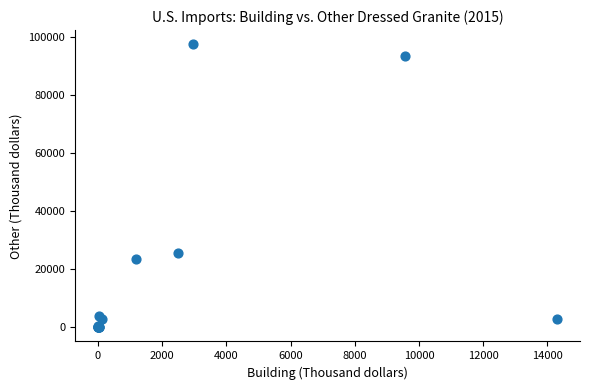

What Y value in the scatter plot is closest to 48800?

25600